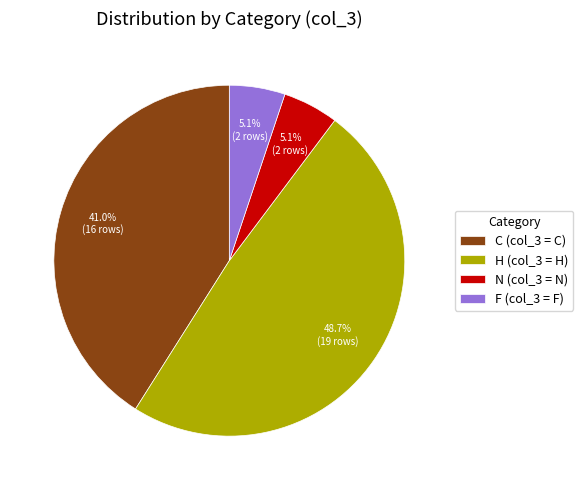

Is the sum of F (col_3 = F) and N (col_3 = N) greater than half?

No